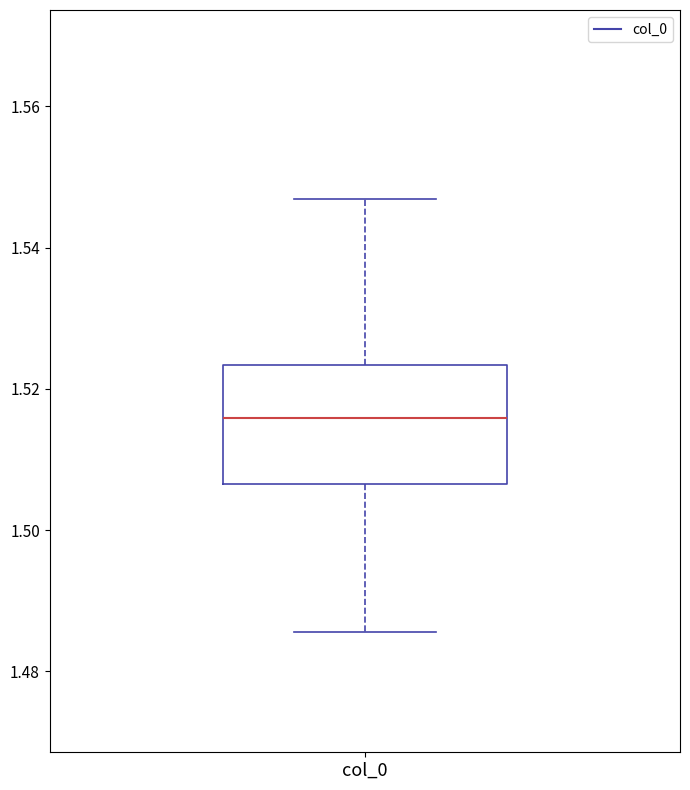

Read this box plot against the y-axis: the position of the median line, the range covered by the box, and the ends of both whiskers. The values are not printed on the chart, so give them approximately, as read against the axis.

median 1.516, box 1.506 to 1.524, whiskers 1.486 to 1.546